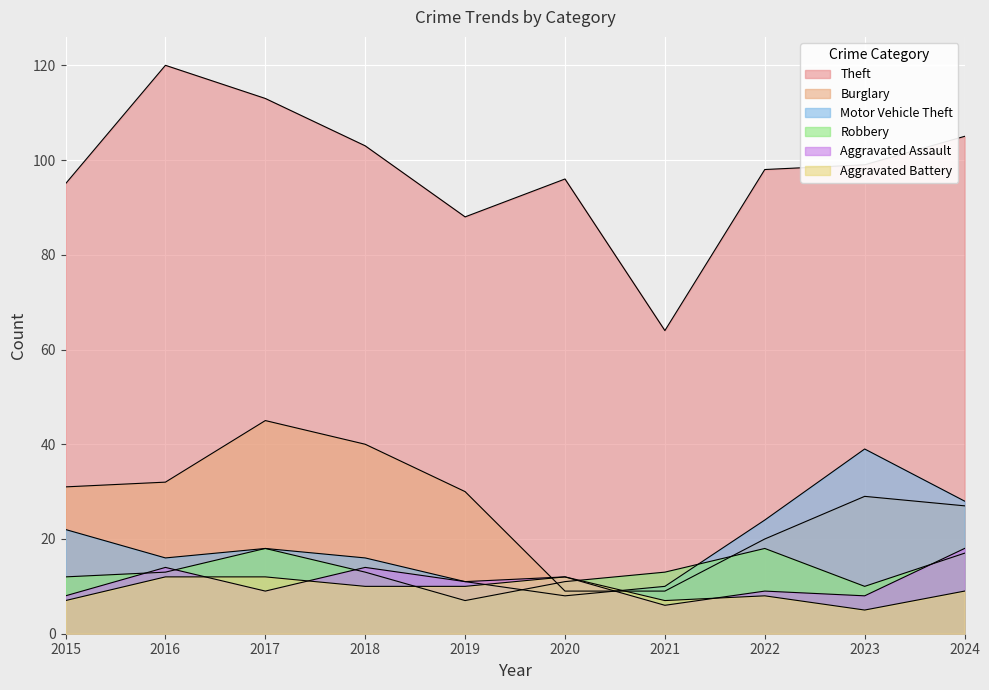

At which category does the chart reach its minimum across all series?

2023